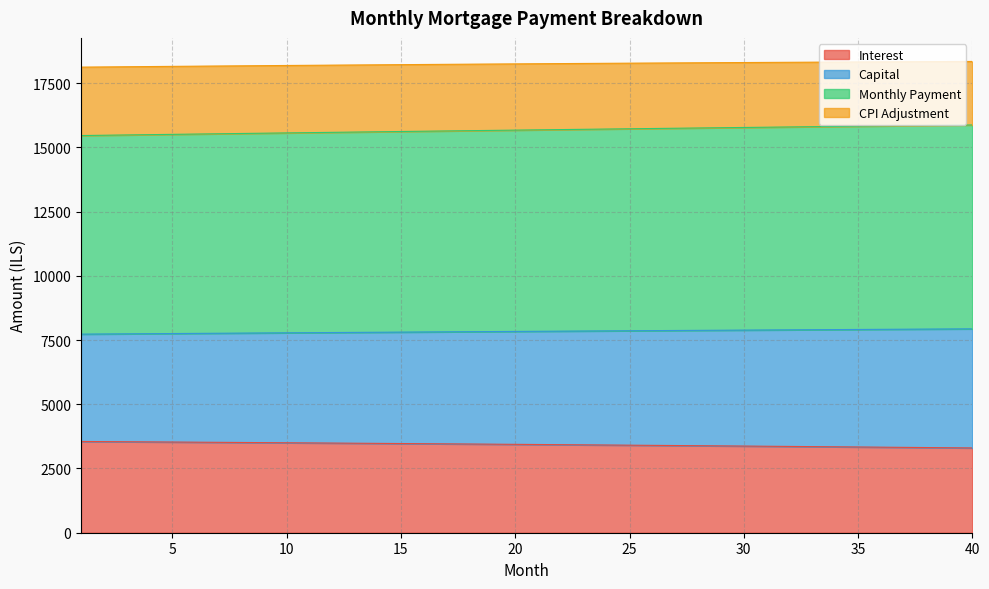

What are all the series names shown in the legend?

Interest, Capital, Monthly Payment, CPI Adjustment